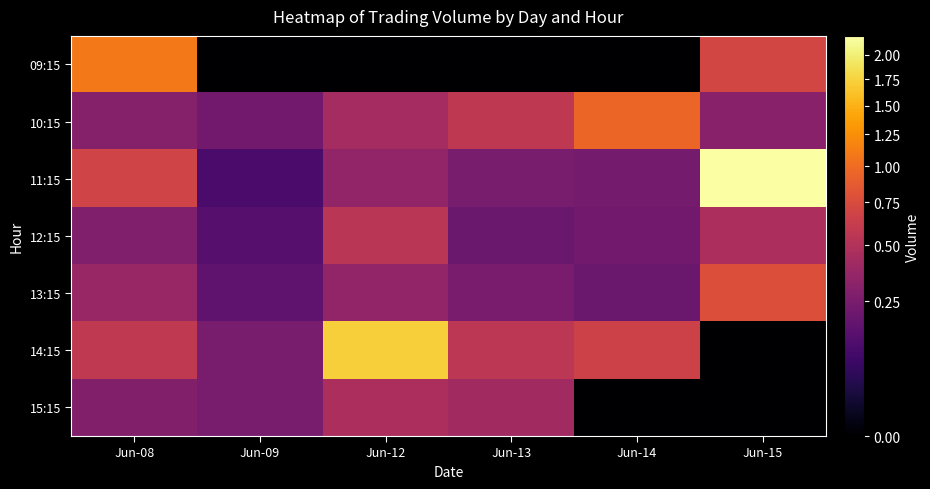

Rank the series at Jun-12 from highest to lowest value.

14:15, 12:15, 15:15, 10:15, 11:15, 13:15, 09:15